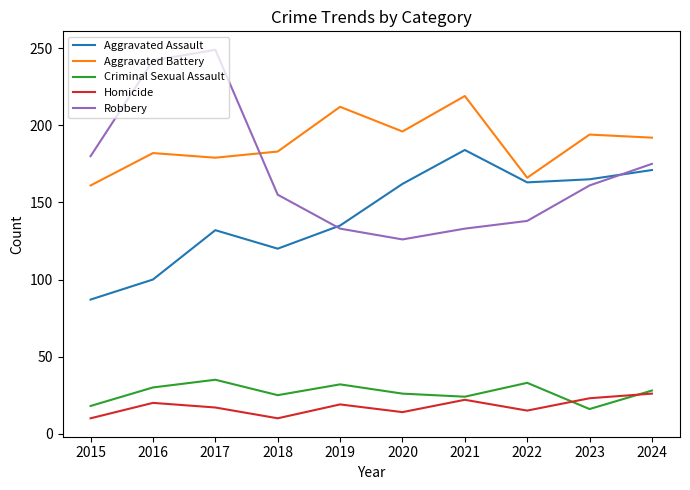

Is the value of Aggravated Assault at 2024 greater than the value of Robbery at 2024?

No